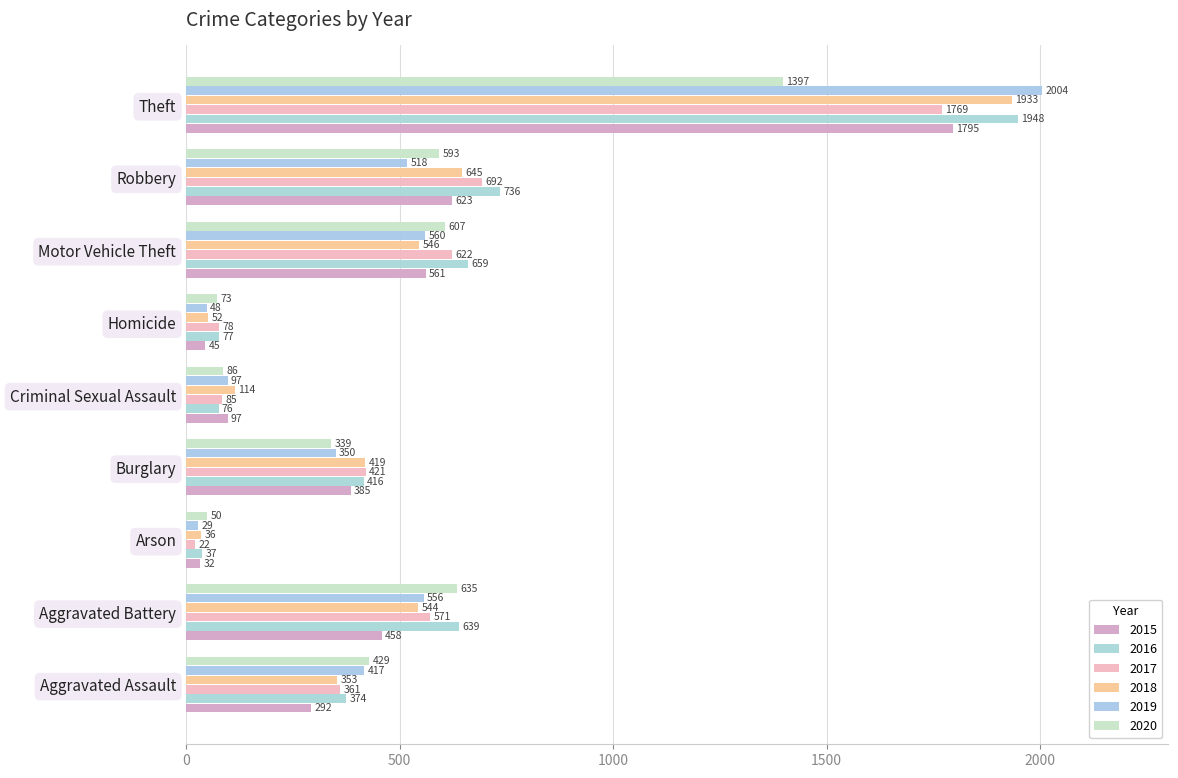

How many data points in 2015 are less than 385?

4